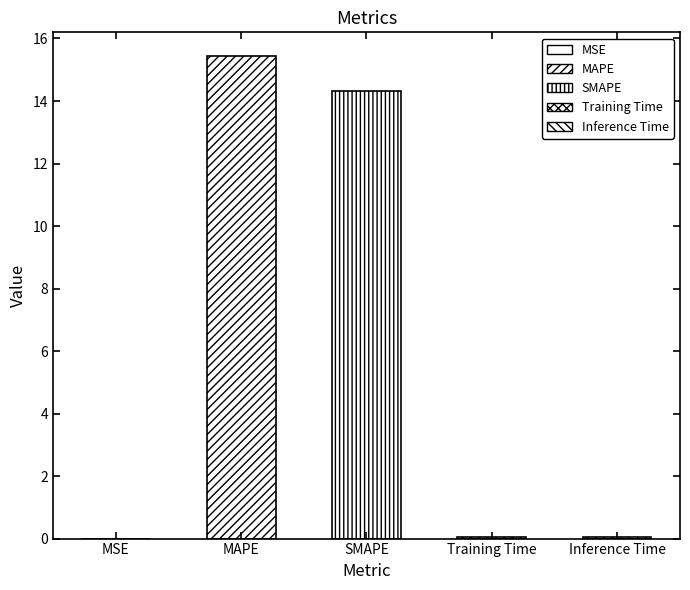

True or false: the data shows 0.1 at Inference Time.

True